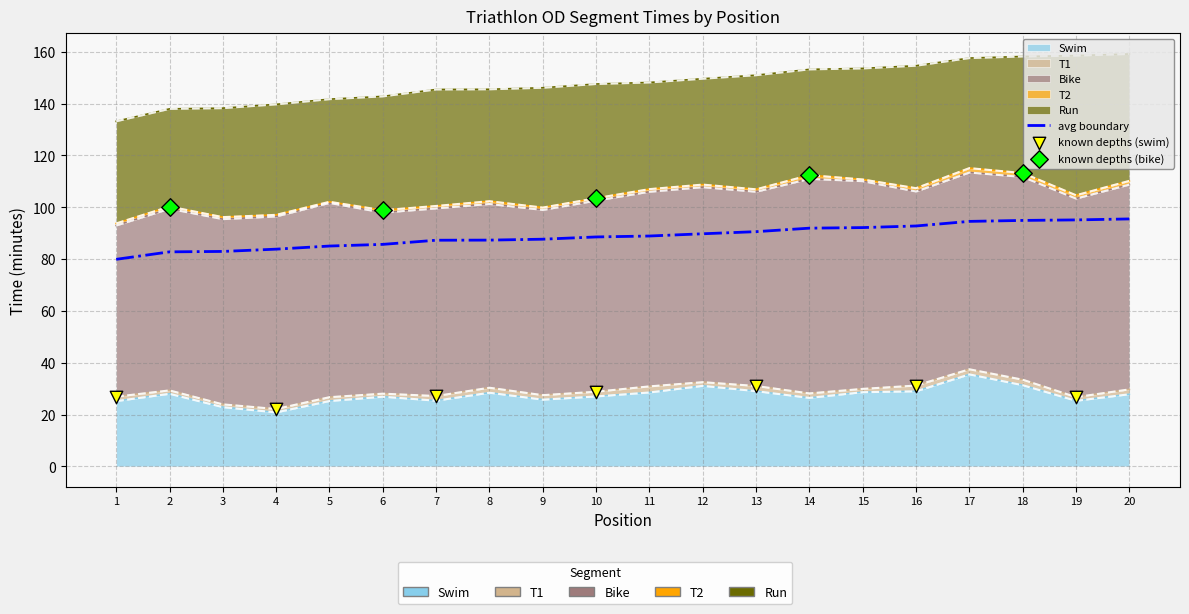

What are all the series names shown in the legend?

Swim, T1, Bike, T2, Run